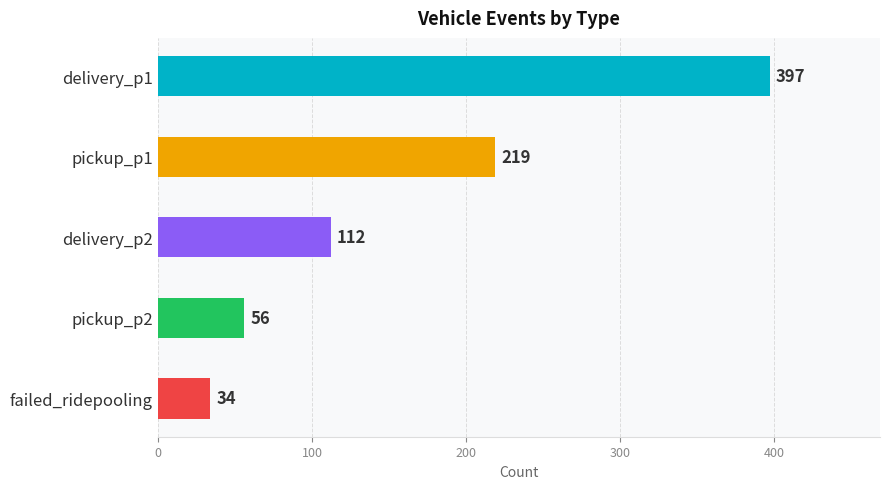

True or false: the data shows 56 at pickup_p2.

True